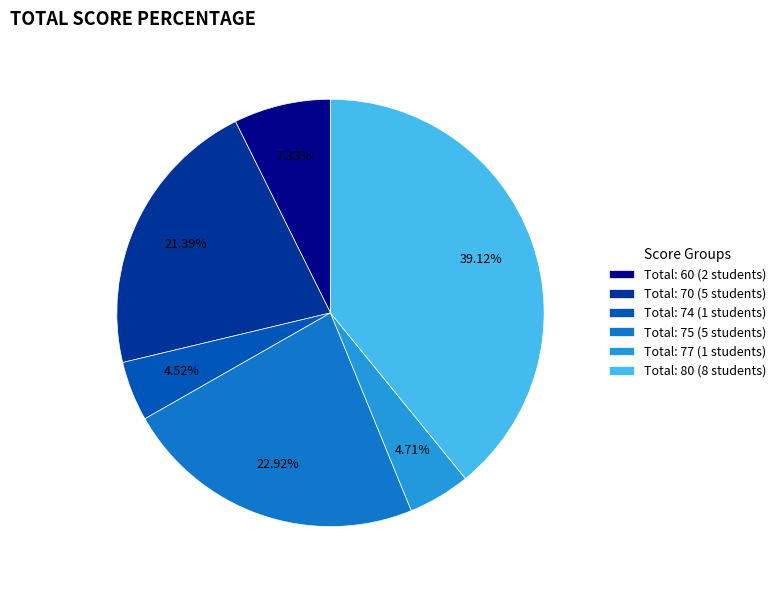

Is there a majority slice in this chart?

No